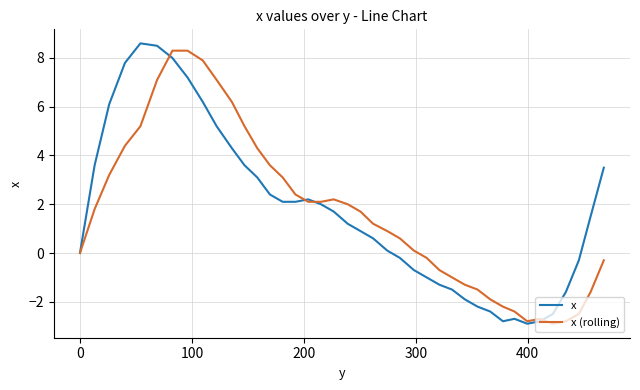

What are all the series names shown in the legend?

x, x (rolling)